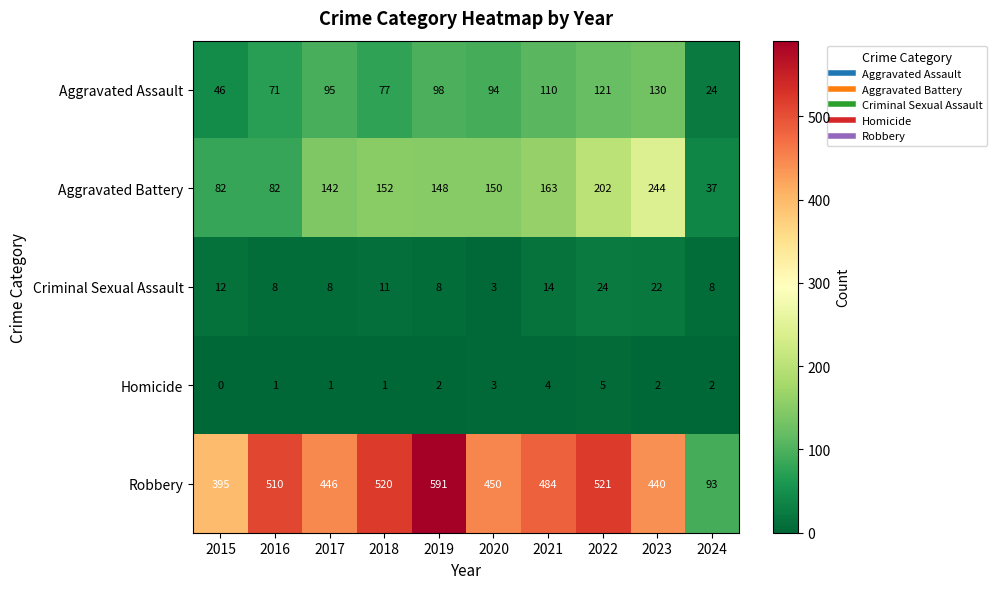

What is the greatest value displayed?

591